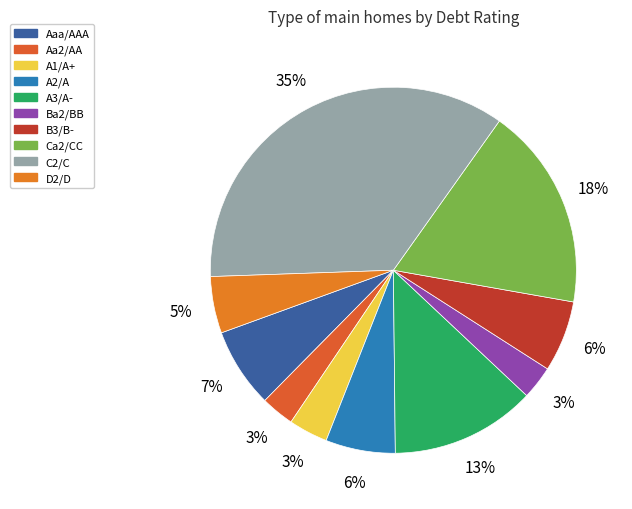

How many segments does this pie chart have?

10